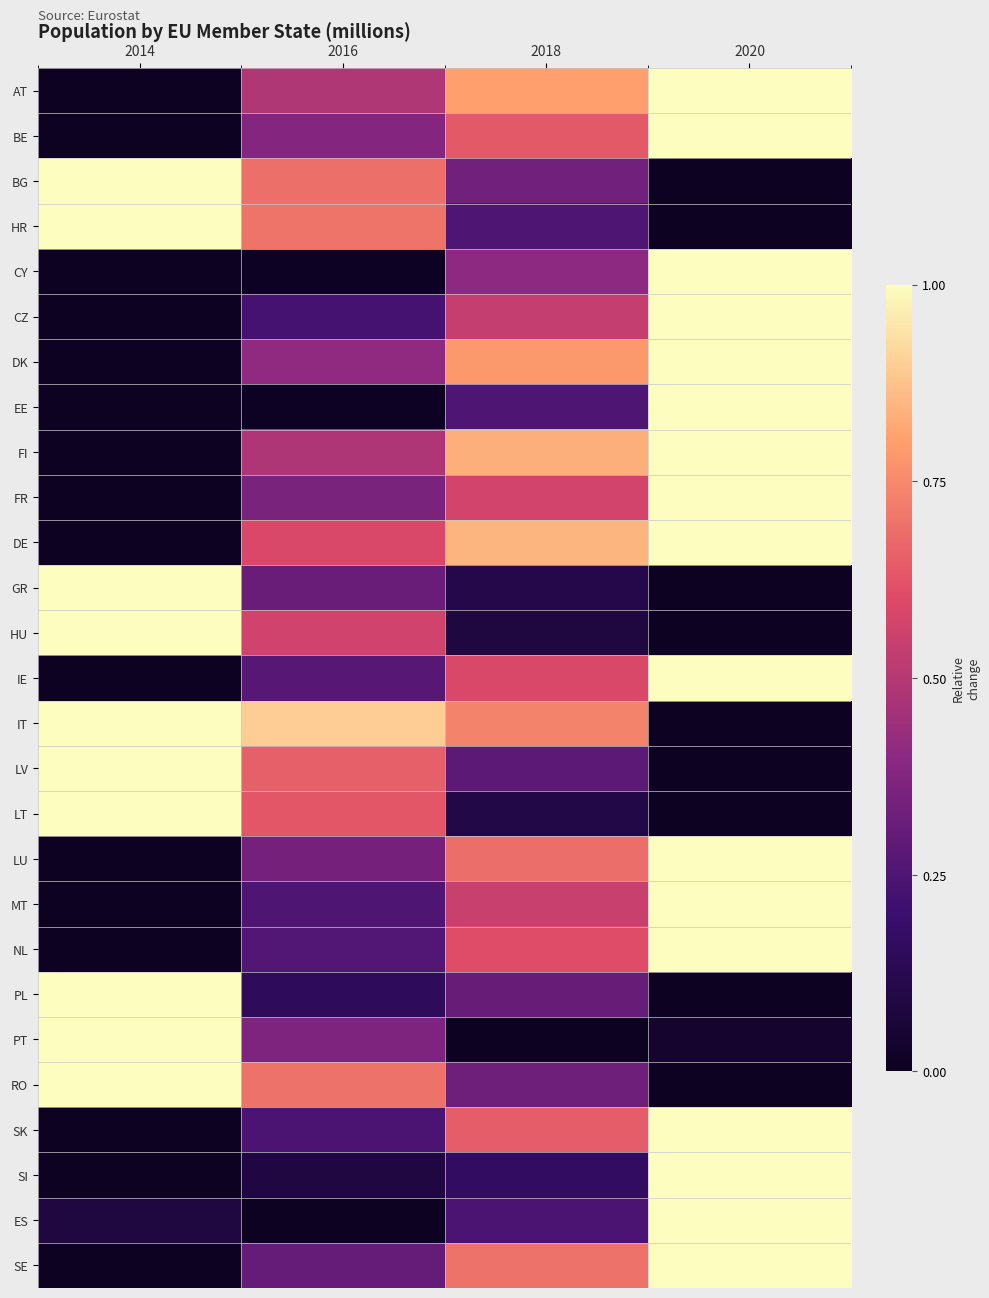

Reading left to right, list all the values displayed in this chart.

AT: 2014=0.0	2016=0.5	2018=0.8	2020=1.0
BE: 2014=0.0	2016=0.4	2018=0.6	2020=1.0
BG: 2014=1.0	2016=0.7	2018=0.3	2020=0.0
HR: 2014=1.0	2016=0.7	2018=0.3	2020=0.0
CY: 2014=0.0	2016=0.0	2018=0.4	2020=1.0
CZ: 2014=0.0	2016=0.2	2018=0.5	2020=1.0
DK: 2014=0.0	2016=0.4	2018=0.8	2020=1.0
EE: 2014=0.0	2016=0.0	2018=0.3	2020=1.0
FI: 2014=0.0	2016=0.5	2018=0.8	2020=1.0
FR: 2014=0.0	2016=0.4	2018=0.6	2020=1.0
DE: 2014=0.0	2016=0.6	2018=0.8	2020=1.0
GR: 2014=1.0	2016=0.3	2018=0.1	2020=0.0
HU: 2014=1.0	2016=0.6	2018=0.1	2020=0.0
IE: 2014=0.0	2016=0.3	2018=0.6	2020=1.0
IT: 2014=1.0	2016=0.9	2018=0.7	2020=0.0
LV: 2014=1.0	2016=0.7	2018=0.3	2020=0.0
LT: 2014=1.0	2016=0.6	2018=0.1	2020=0.0
LU: 2014=0.0	2016=0.3	2018=0.7	2020=1.0
MT: 2014=0.0	2016=0.2	2018=0.5	2020=1.0
NL: 2014=0.0	2016=0.3	2018=0.6	2020=1.0
PL: 2014=1.0	2016=0.2	2018=0.3	2020=0.0
PT: 2014=1.0	2016=0.4	2018=0.0	2020=0.0
RO: 2014=1.0	2016=0.7	2018=0.3	2020=0.0
SK: 2014=0.0	2016=0.2	2018=0.6	2020=1.0
SI: 2014=0.0	2016=0.1	2018=0.2	2020=1.0
ES: 2014=0.1	2016=0.0	2018=0.2	2020=1.0
SE: 2014=0.0	2016=0.3	2018=0.7	2020=1.0